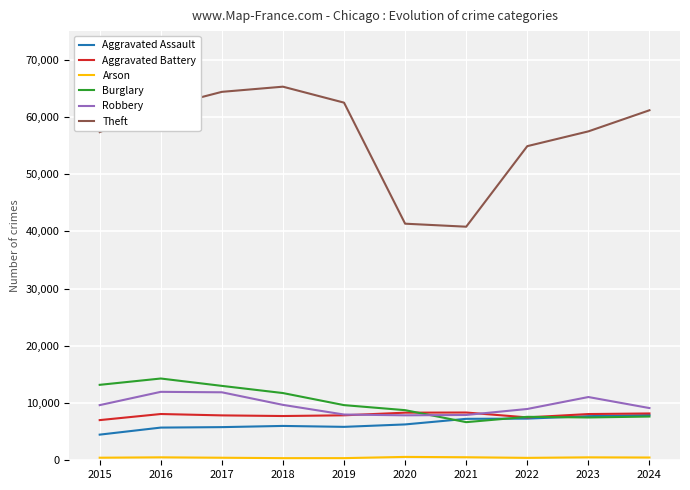

What is the greatest value displayed?

65289